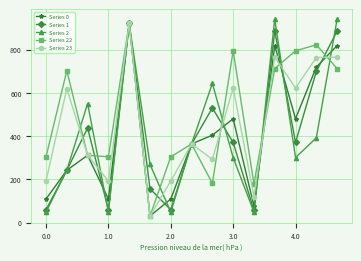

How many values in the Series 1 series are below 370?

7